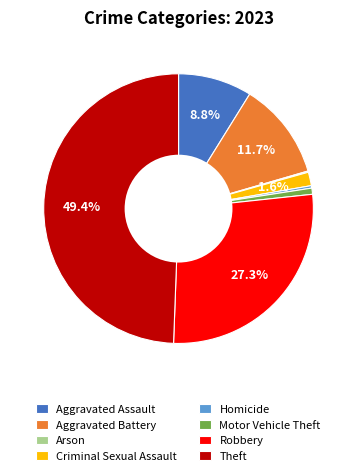

To the nearest percent, what is the difference between the largest and smallest slice percentages?

49%